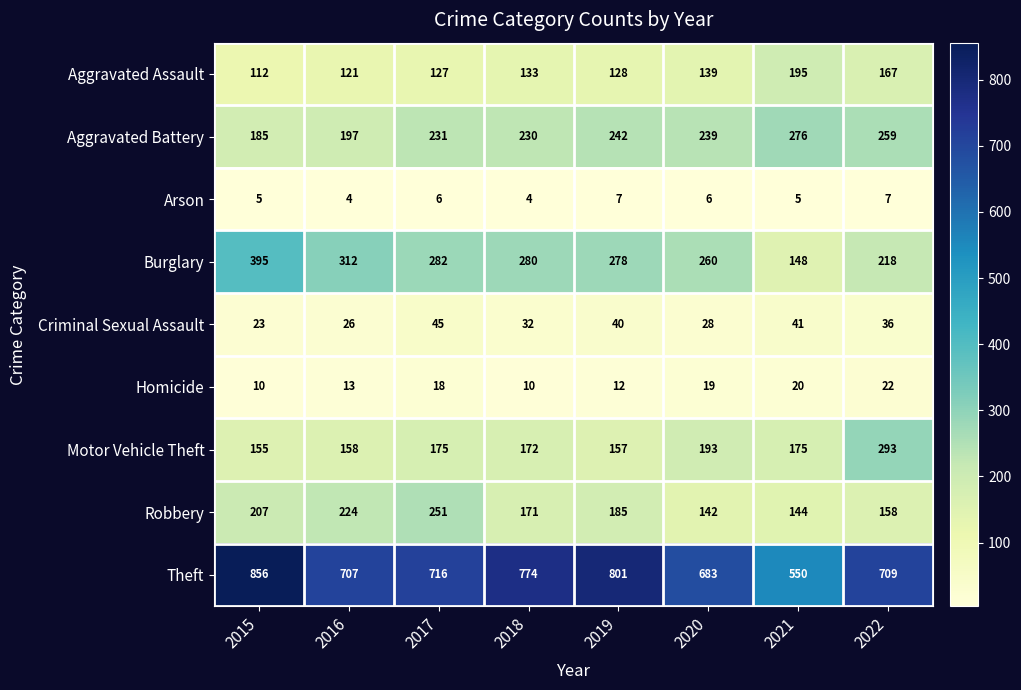

List the labels in order of Robbery value, smallest first.

2020, 2021, 2022, 2018, 2019, 2015, 2016, 2017